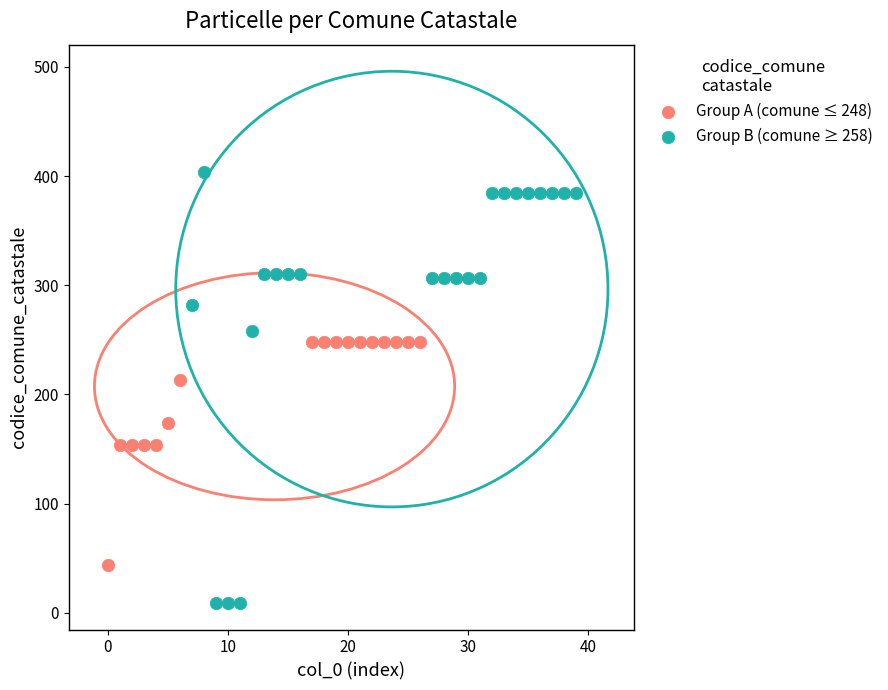

Which series has the largest Y range (max minus min)?

Group B (comune ≥ 258)